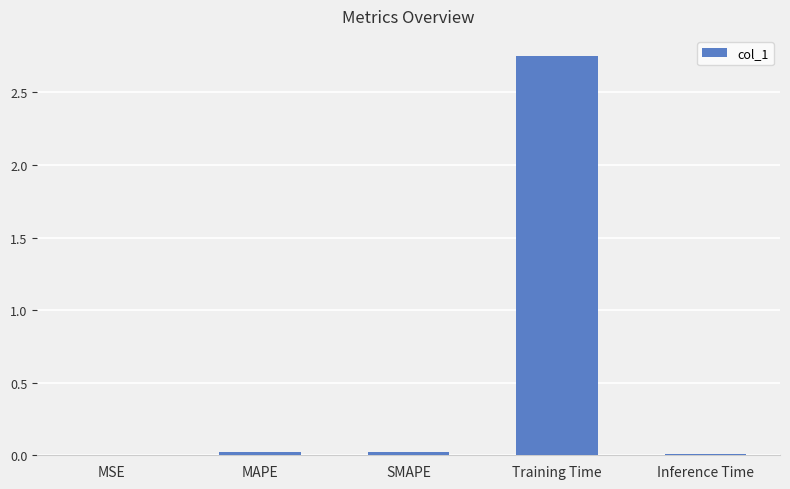

The chart shows a value of 0.0 at MSE. True or false?

True